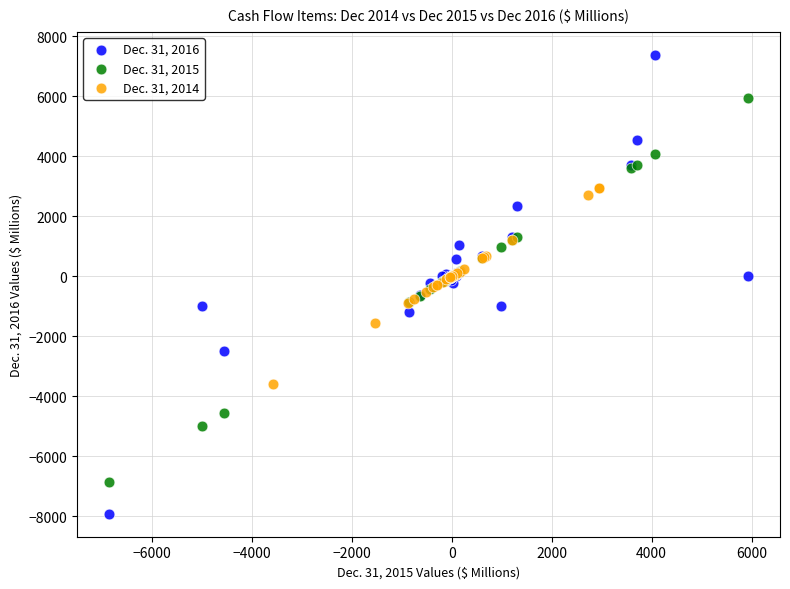

Which series has the widest spread of Y values?

Dec. 31, 2016